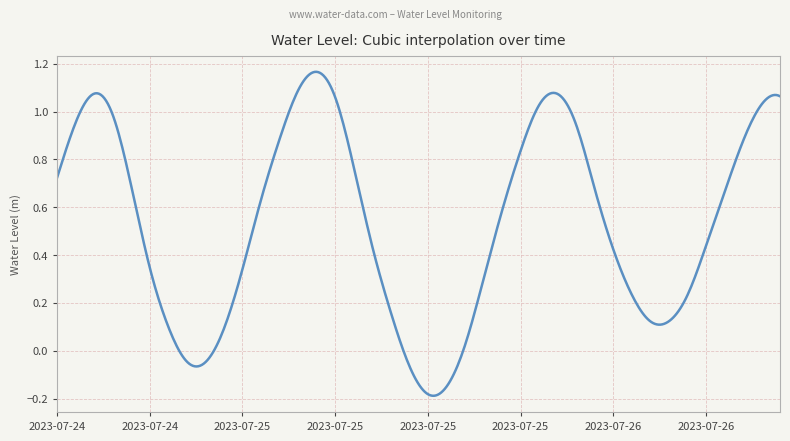

What is the difference between the maximum and minimum values?

1.4